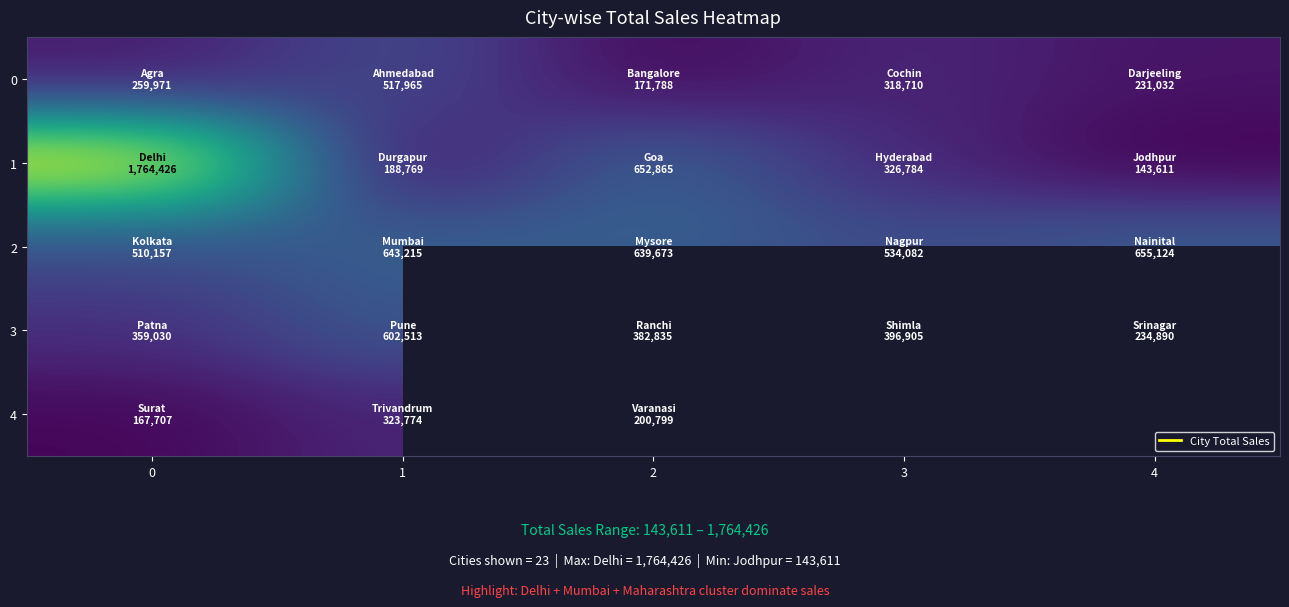

What is the difference between the maximum and minimum values in the 4 series?

156067.0